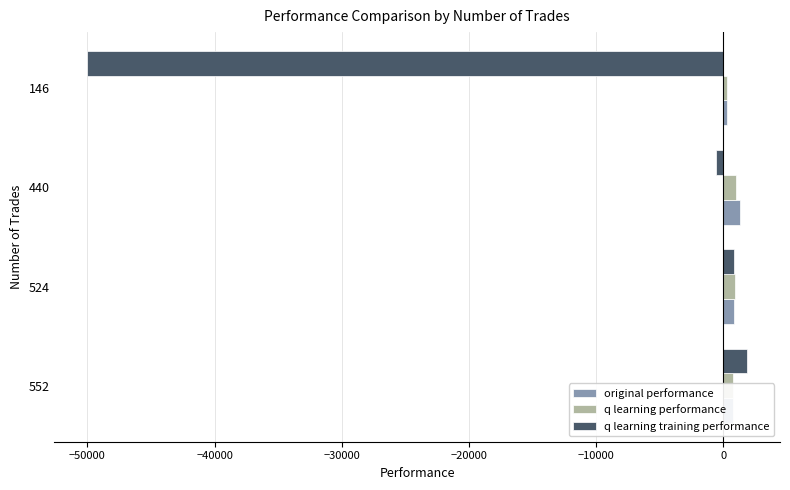

What is the smallest value displayed?

-50000.0